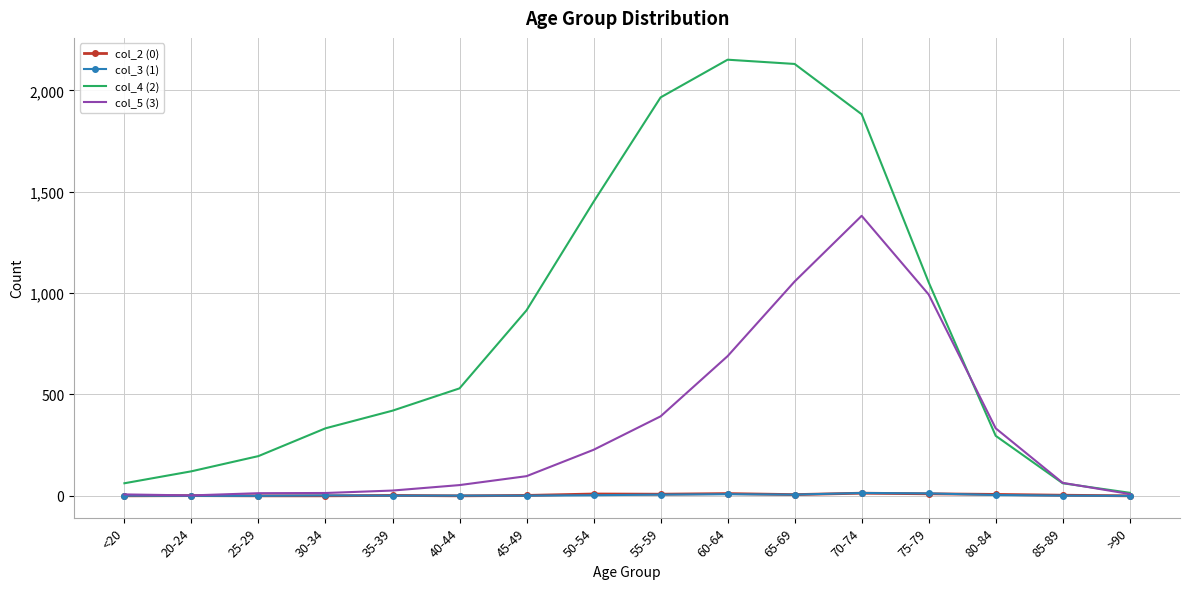

What is the approximate value of col_4 (2) at 30-34?

333